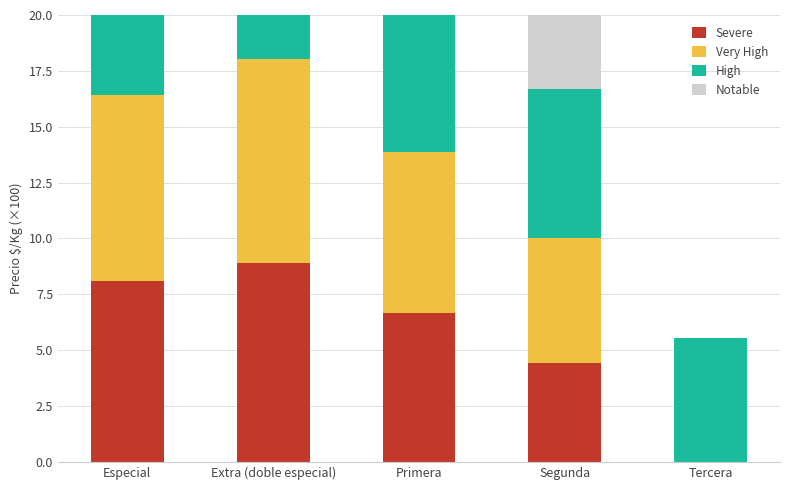

What are all the series names shown in the legend?

Severe, Very High, High, Notable